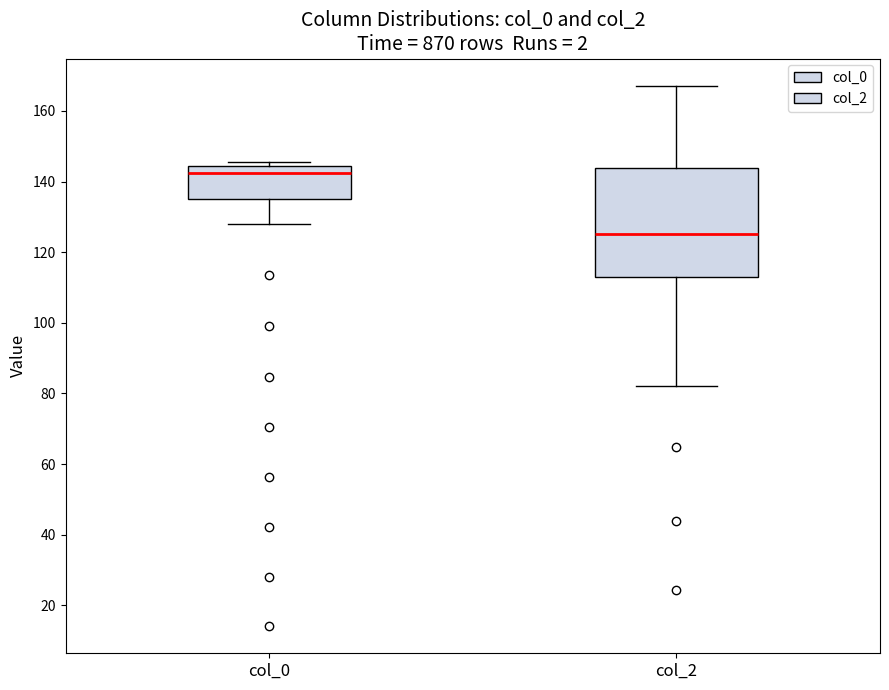

Reading left to right, read every box against the y-axis: the position of its median line, the range the box covers, and the ends of its whiskers. The values are not printed on the chart, so give them approximately, as read against the axis.

col_0: median 142, box 134 to 144, whiskers 128 to 146
col_2: median 126, box 114 to 144, whiskers 82 to 168